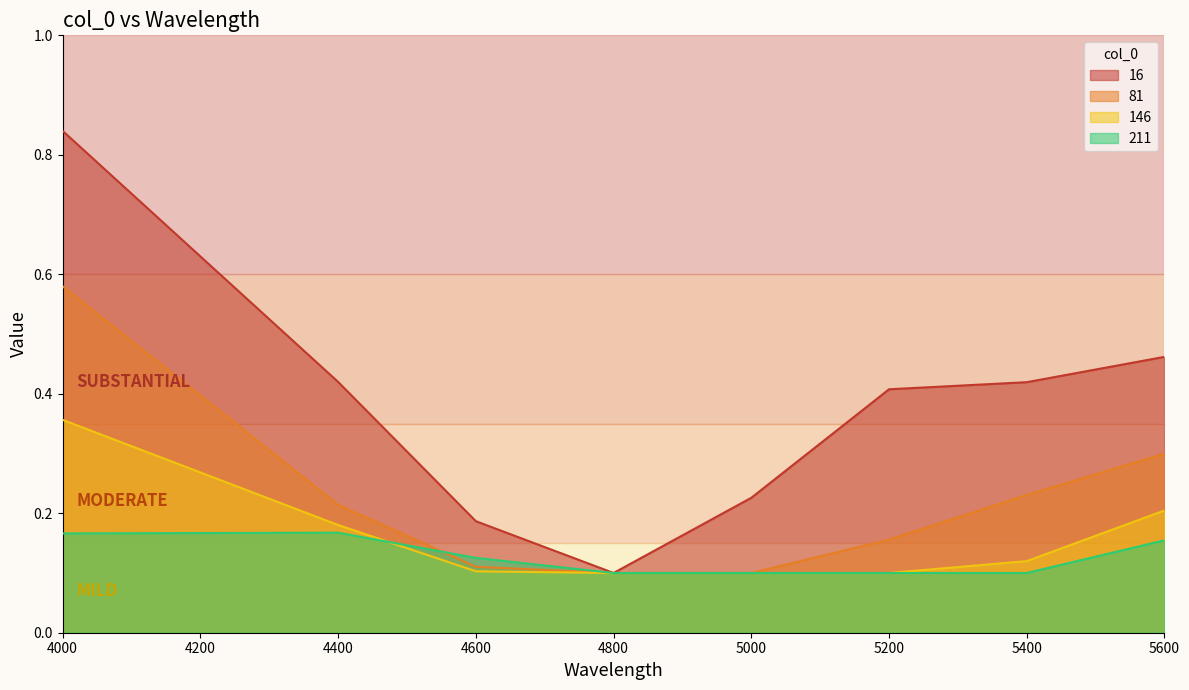

Which label corresponds to the largest value in the chart?

4000